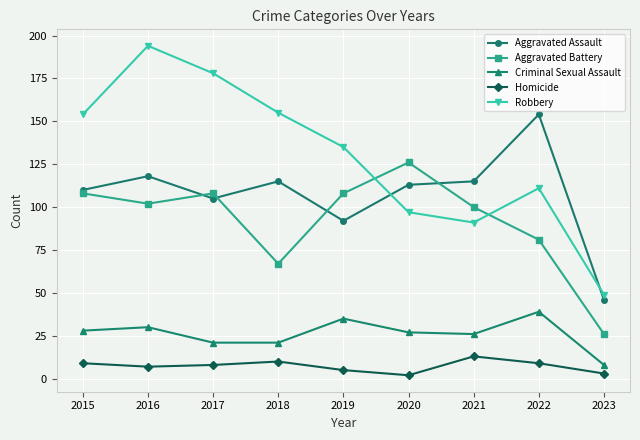

At 2023, list the series in order from smallest to largest.

Homicide, Criminal Sexual Assault, Aggravated Battery, Aggravated Assault, Robbery